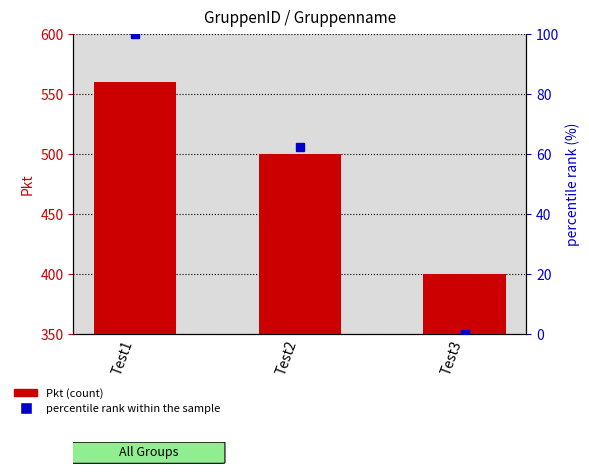

At which category does the chart reach its peak across all series?

Test1